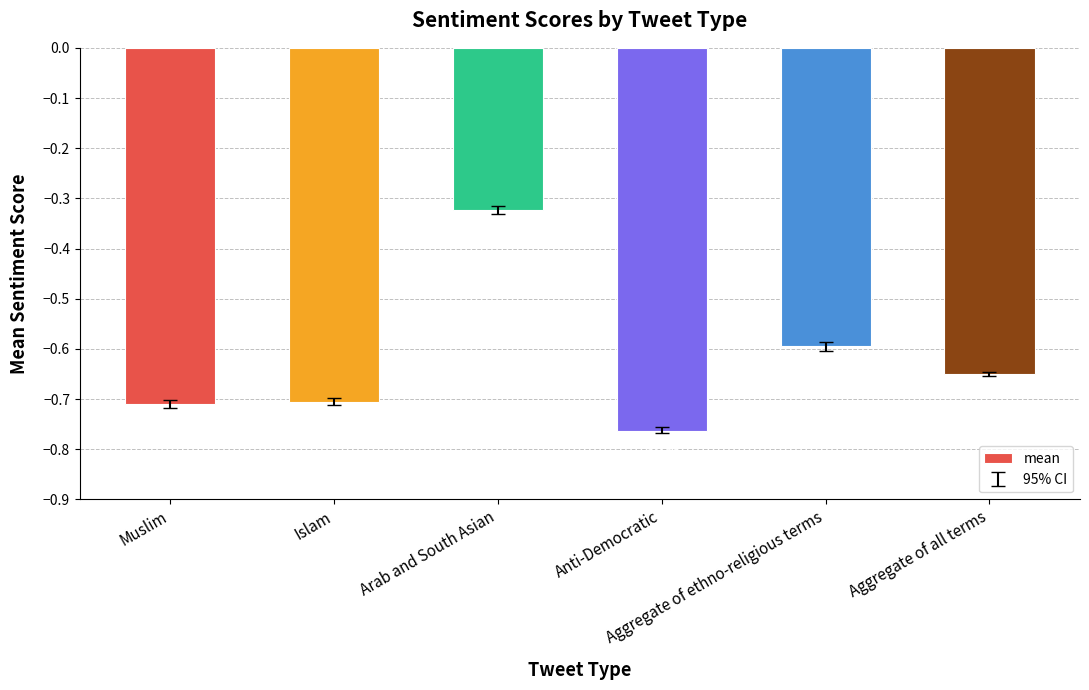

List the labels in order of value, largest first.

Arab and South Asian, Aggregate of ethno-religious terms, Aggregate of all terms, Islam, Muslim, Anti-Democratic